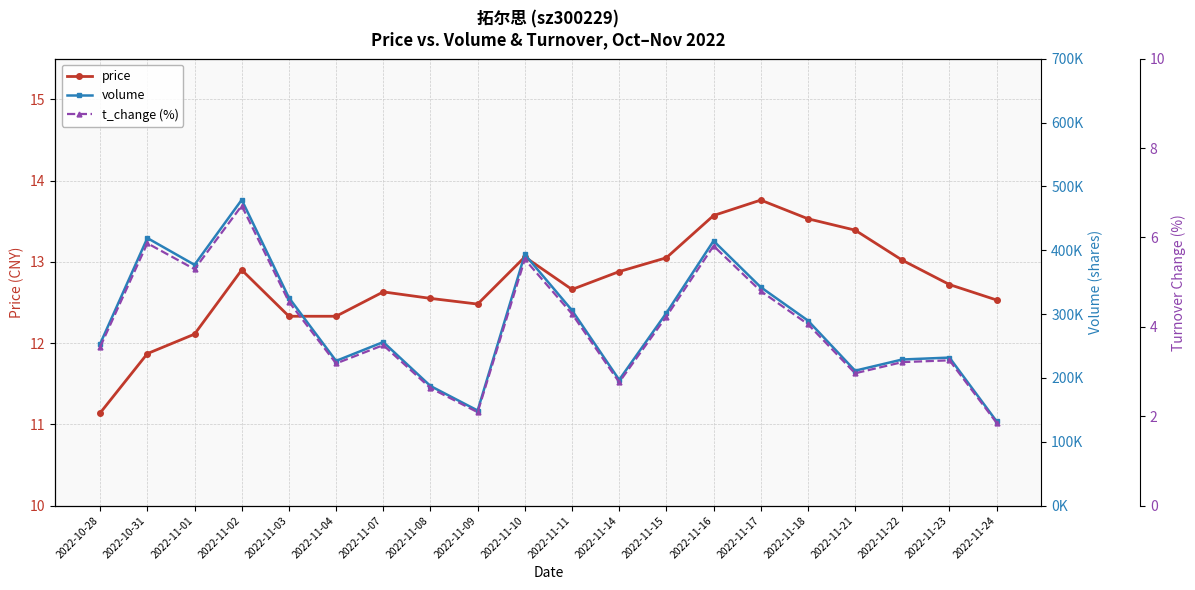

What is the minimum value shown in the chart?

1.9